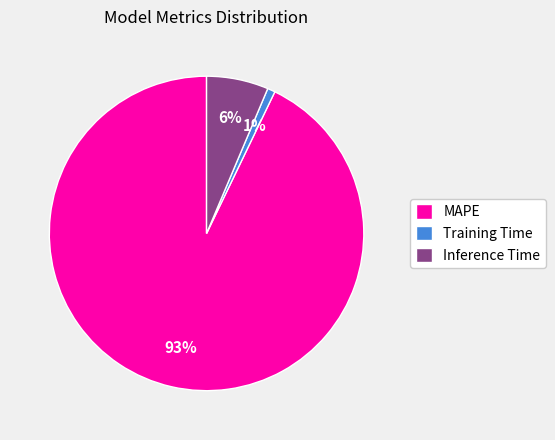

Does any single category account for the majority?

Yes